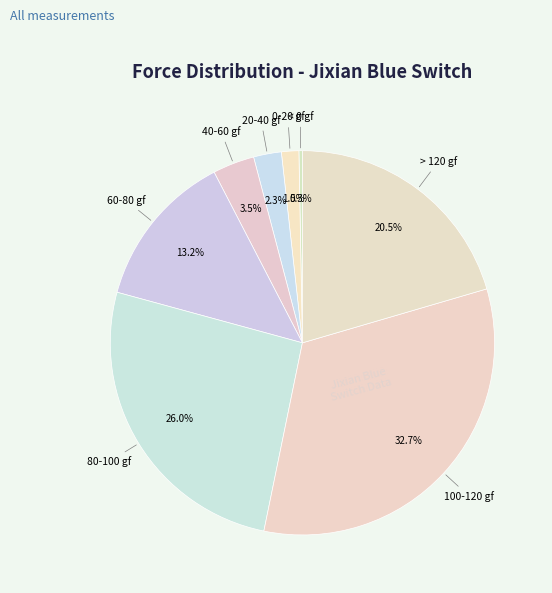

Is there any slice that represents more than half of the pie?

No